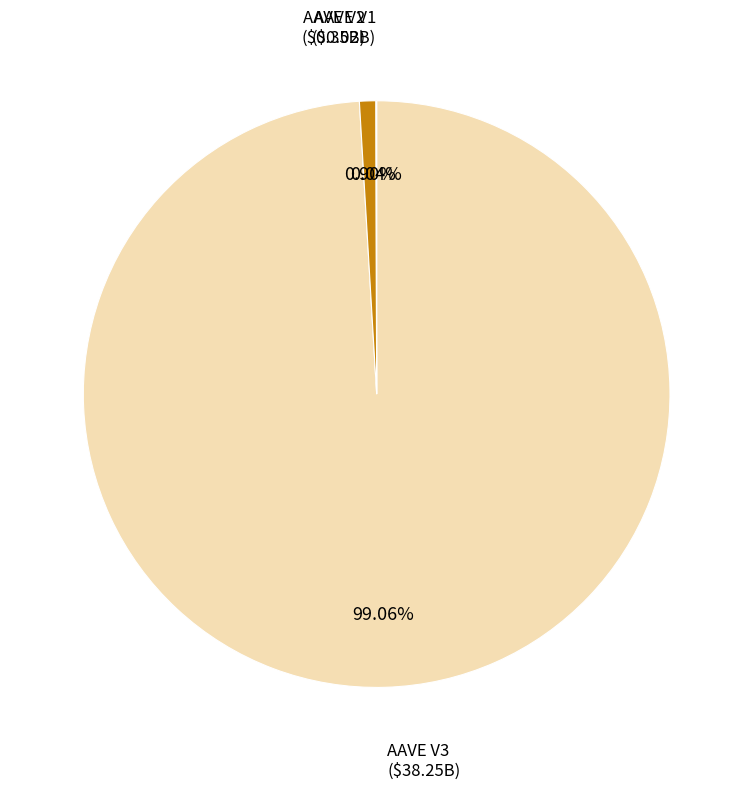

What is the largest slice in the pie chart?

AAVE V3